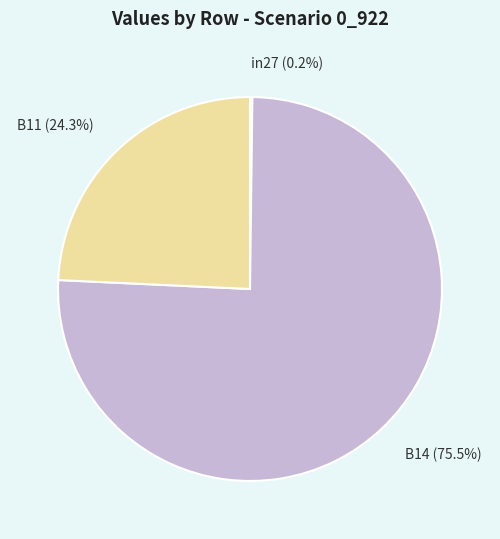

What percentage is NOT represented by B11 (24.3%)?

75.7%